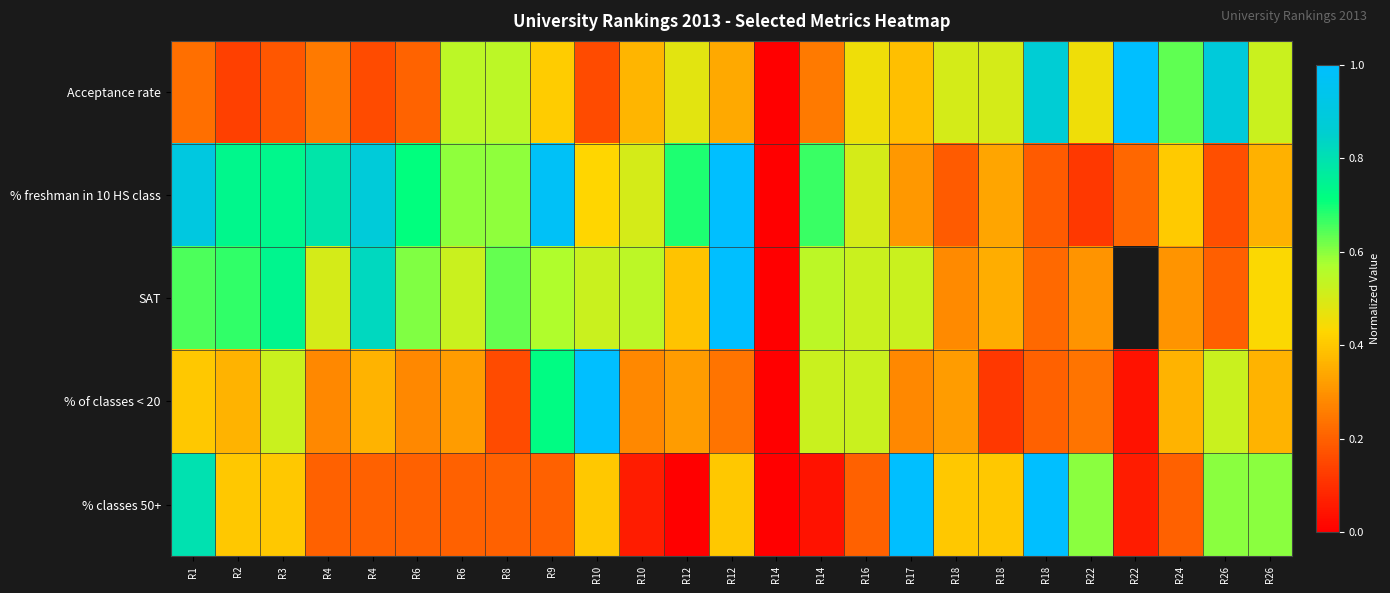

What is the difference between the maximum and minimum values in the % of classes < 20 series?

1.0